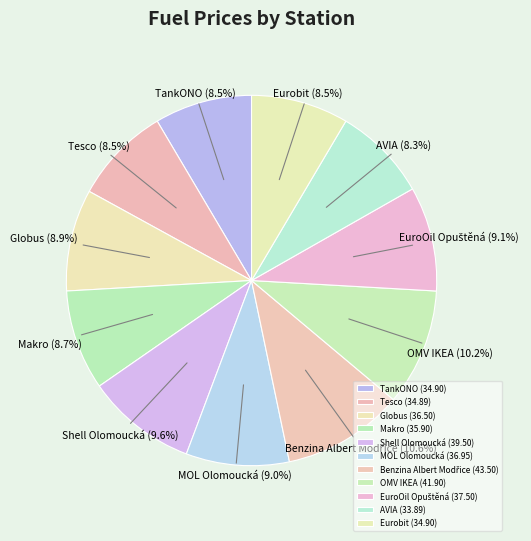

How much of the chart is everything except OMV IKEA?

89.8%